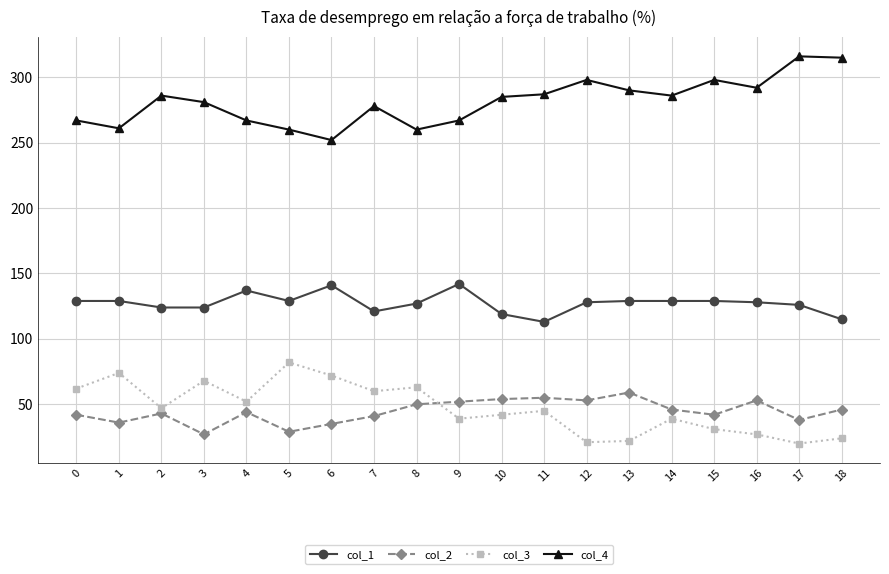

Is this an area chart (filled region under the line)?

No